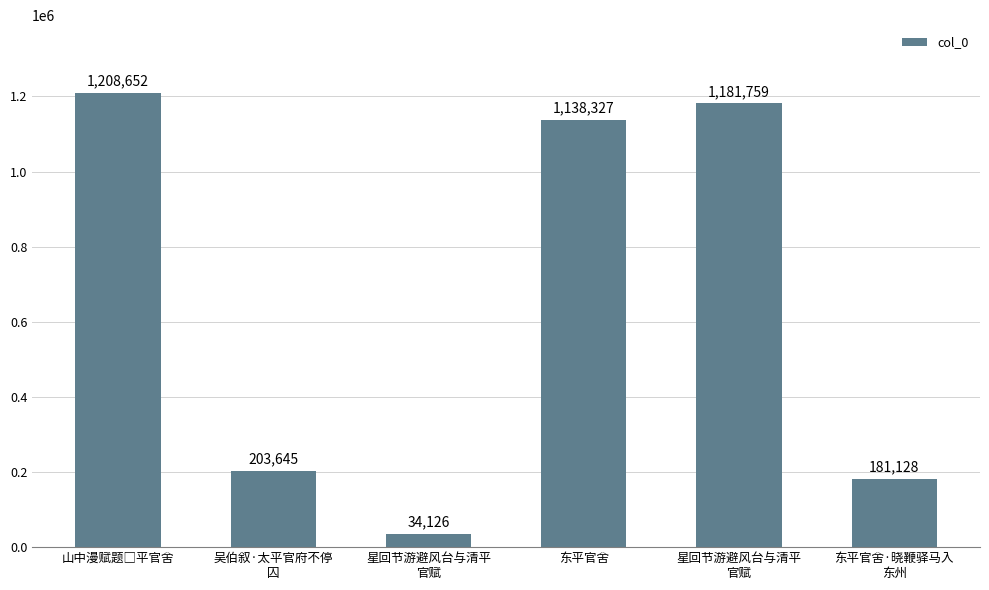

What is the difference between the maximum and minimum values?

1174526